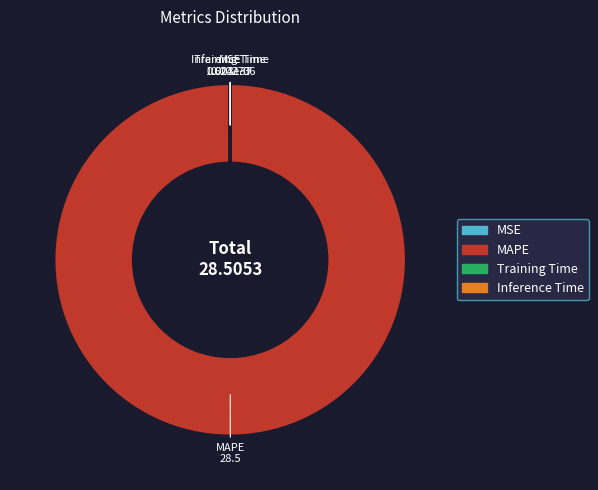

What is the largest slice in the pie chart?

MAPE